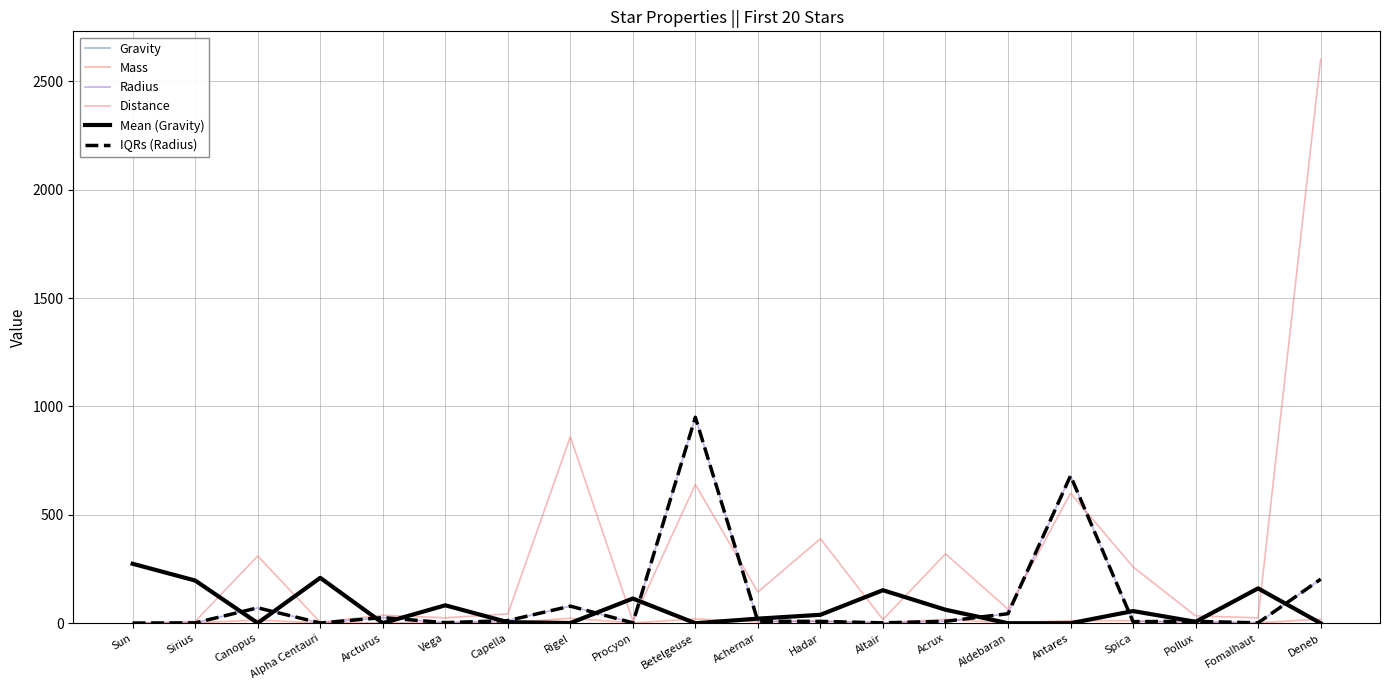

Does the chart display data point markers on the line(s)?

No